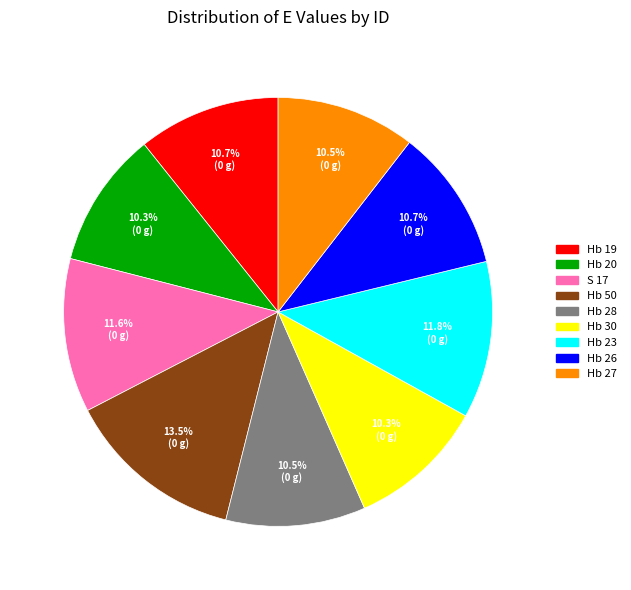

How many segments does this pie chart have?

9